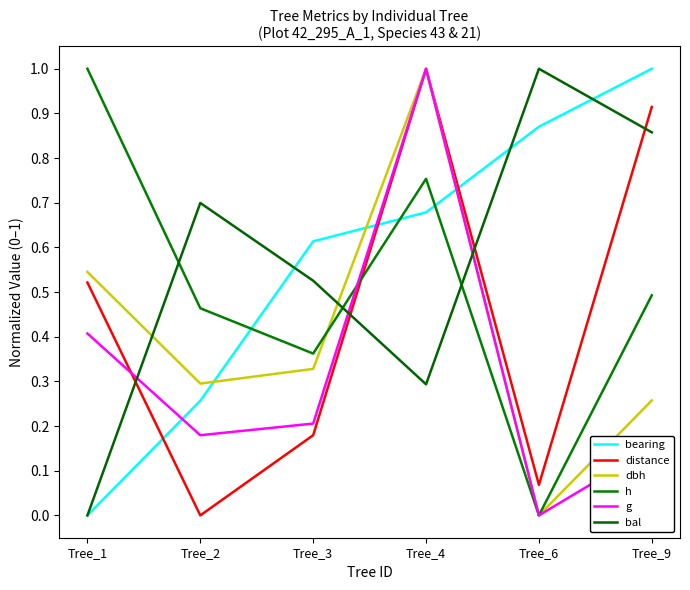

At which category is the sum across all series the highest?

Tree_4